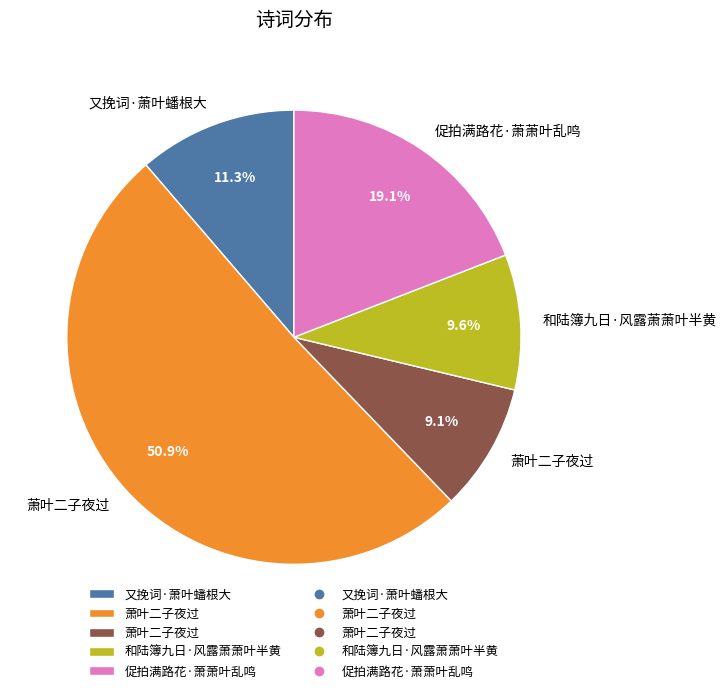

Does any single category account for the majority?

Yes